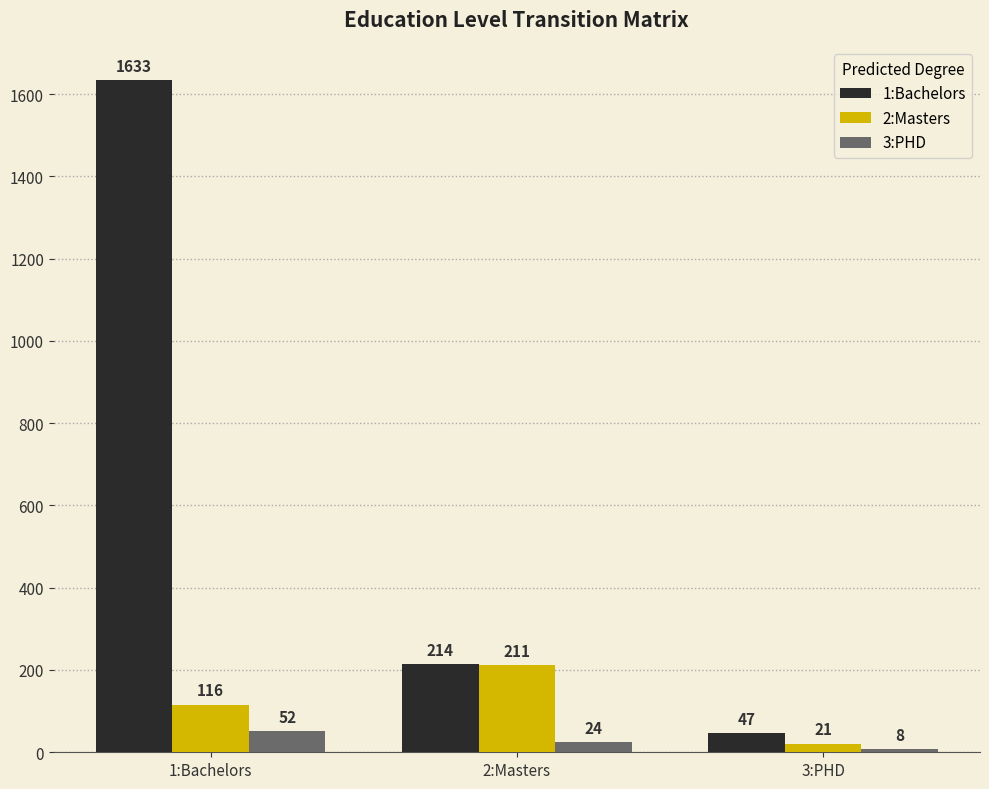

At which category is the sum across all series the highest?

1:Bachelors